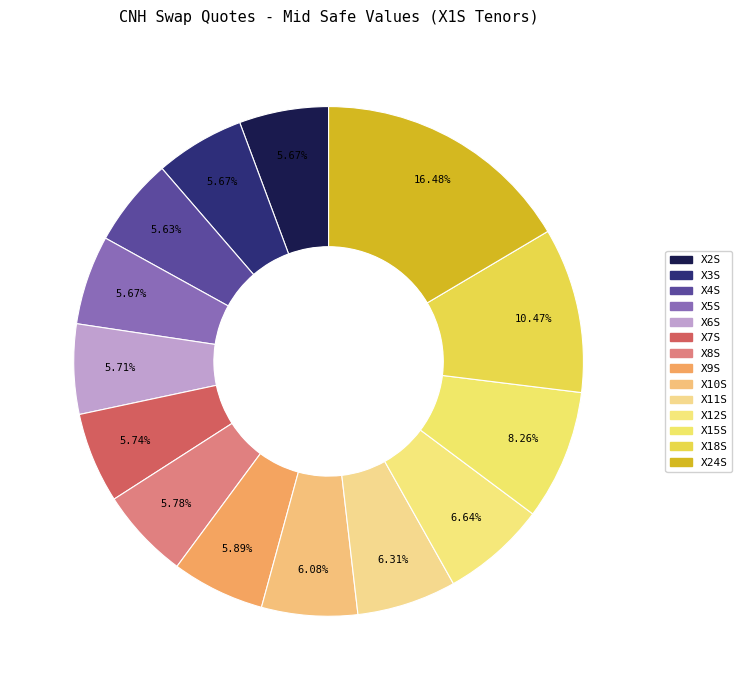

Rank the categories by value from lowest to highest.

4, 2, 3, 5, 6, 7, 8, 9, 10, 11, 12, 15, 18, 24